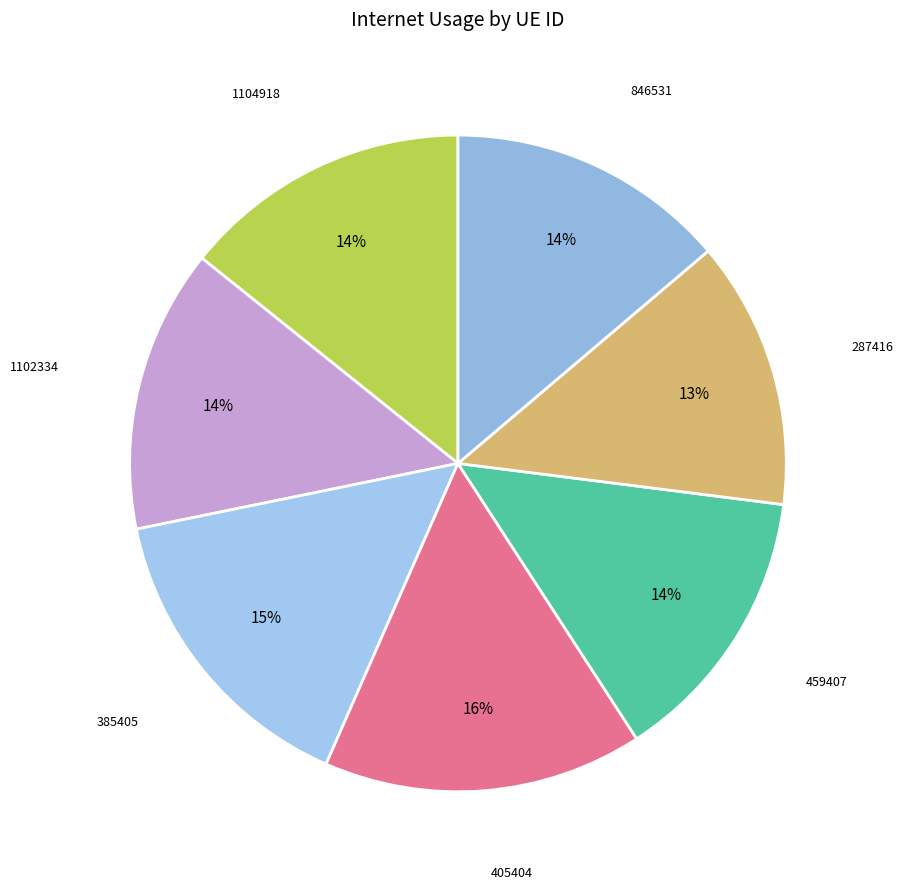

Is there any slice that represents more than half of the pie?

No